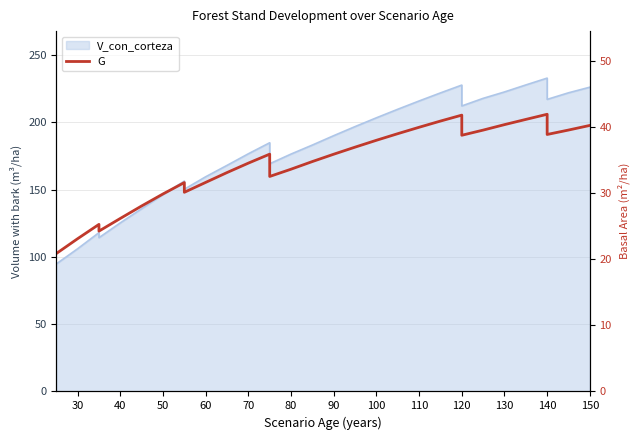

Reading left to right, what are all the values shown in this chart?

20.9	20.9	20.9	20.9	20.9	23.1	25.3	24.3	26.2	28.1	29.9	31.6	30.2	31.7	33.2	34.6	36.0	32.6	33.7	34.8	35.9	37.0	38.0	39.0	40.0	41.0	41.9	38.8	39.6	40.4	41.2	42.0	38.9	39.6	40.3